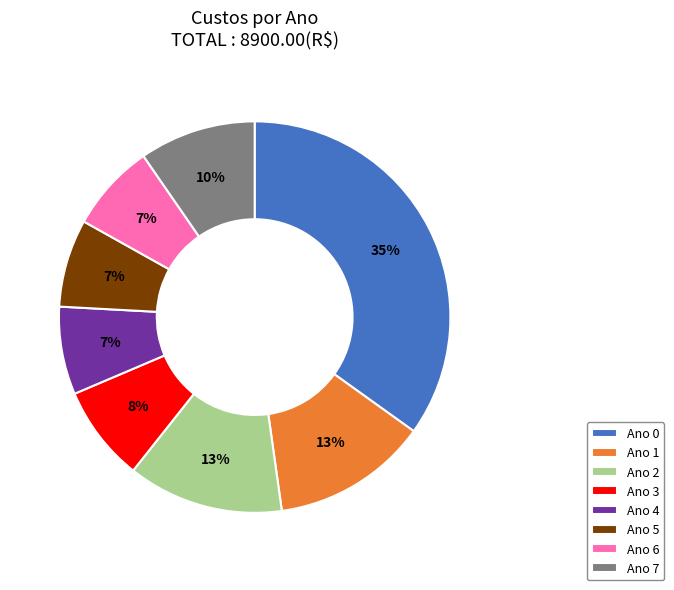

True or false: Ano 3 accounts for 8% of the total.

True